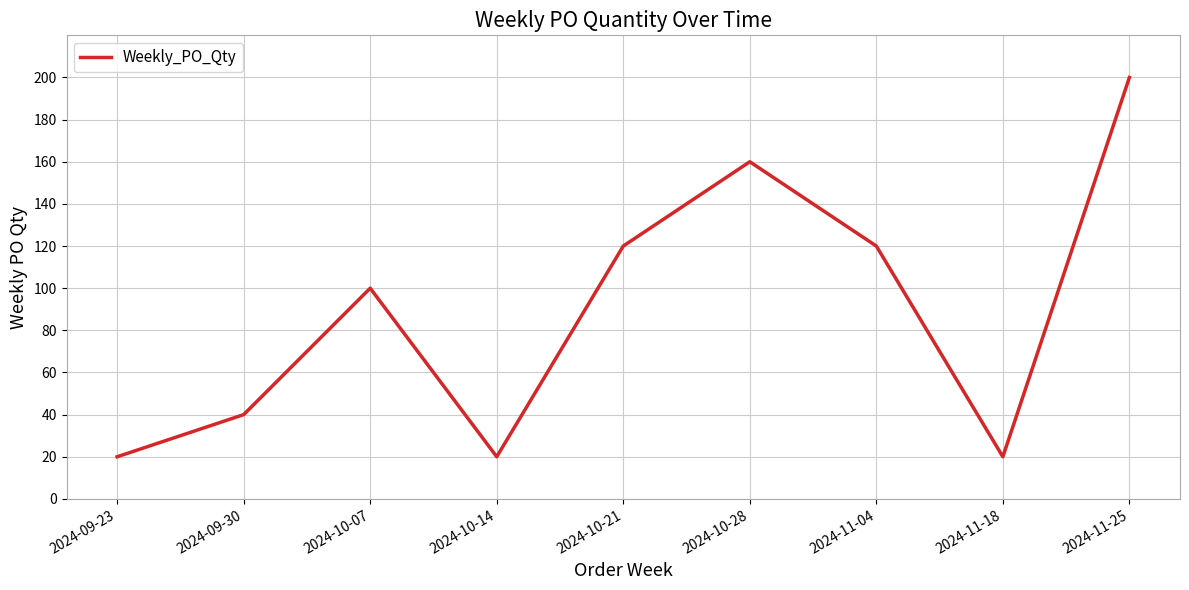

At which category does the data reach its first local peak?

2024-10-07